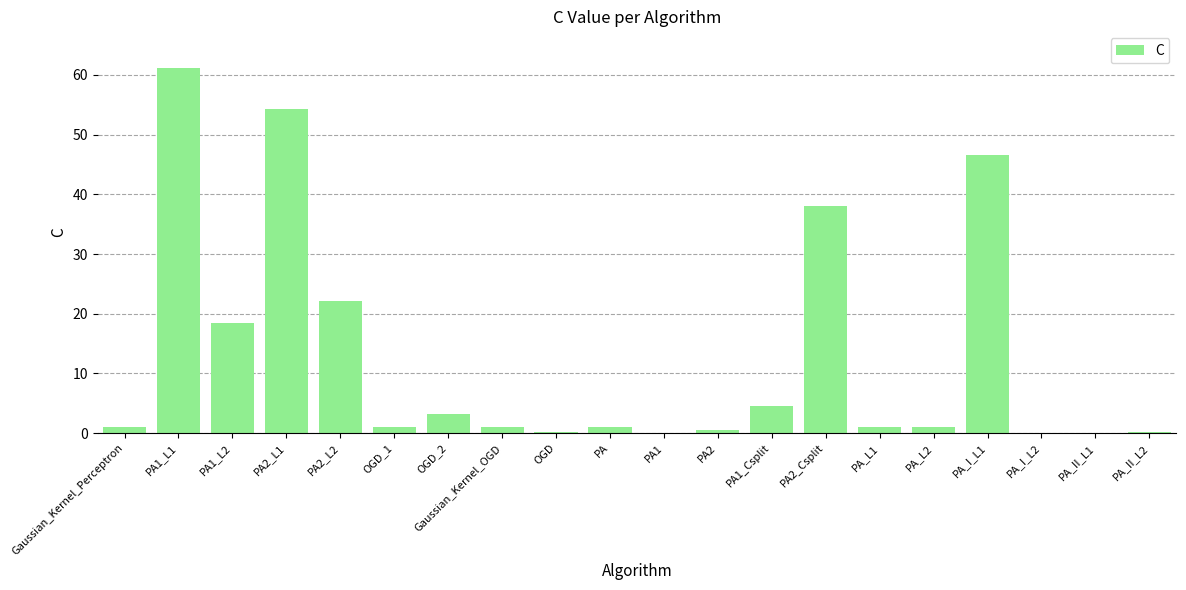

Which label corresponds to the largest value in the chart?

PA1_L1